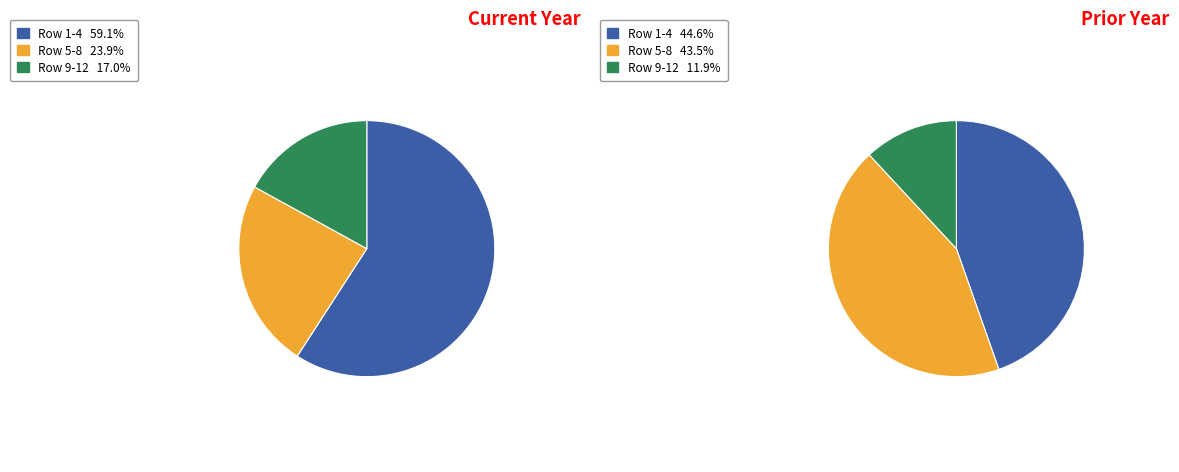

What is the smallest slice in the pie chart?

12